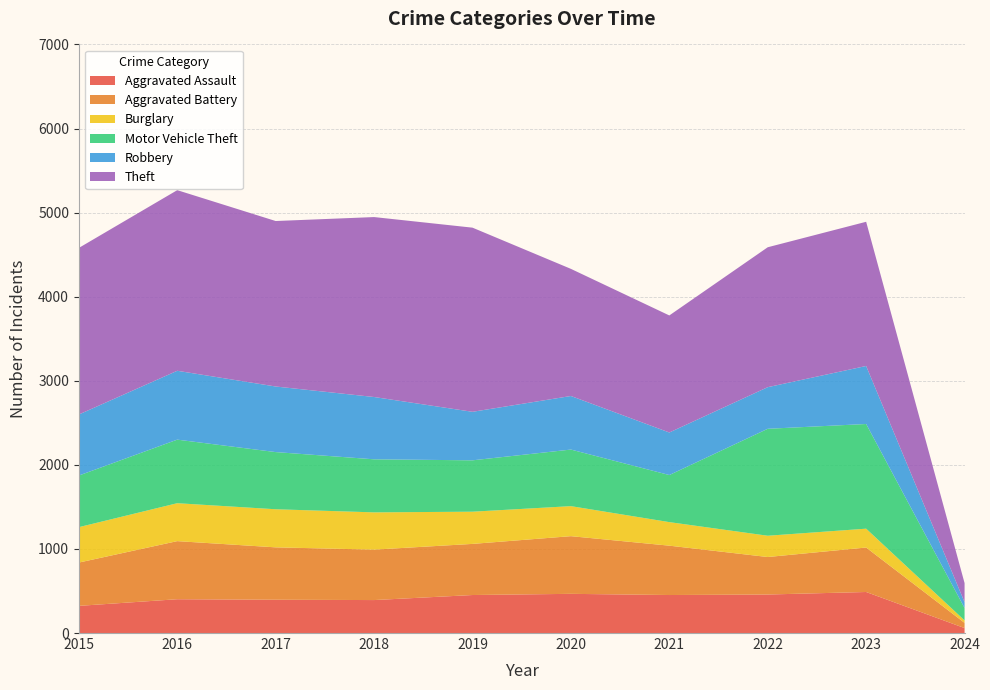

Reading left to right, transcribe all the data shown in this chart.

Aggravated Assault: 323	402	396	392	452	466	452	458	488	59
Aggravated Battery: 515	691	623	600	608	686	587	446	529	62
Burglary: 421	451	453	443	383	357	280	253	224	29
Motor Vehicle Theft: 614	756	680	631	611	673	560	1272	1245	148
Robbery: 726	819	780	741	577	637	506	495	690	69
Theft: 1981	2148	1968	2140	2190	1512	1392	1664	1715	227